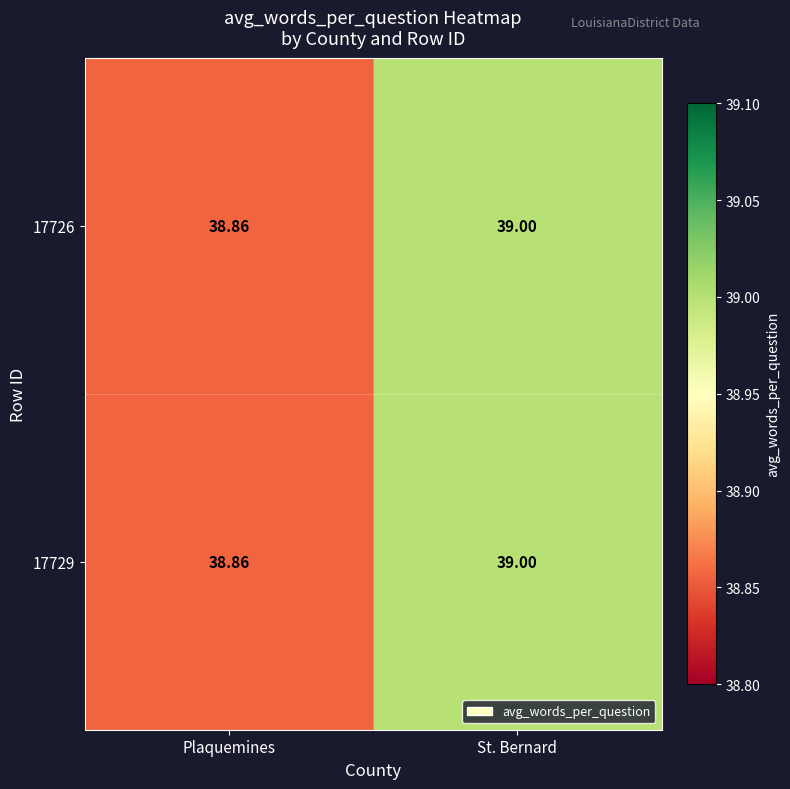

Which category has the lowest value across all series?

Plaquemines